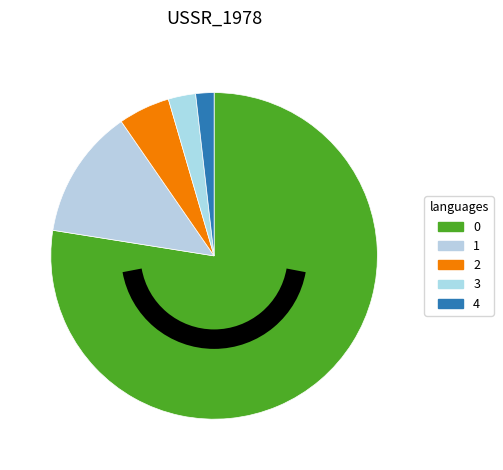

What is the ratio of the value at 2 to the value at 4?

2.8